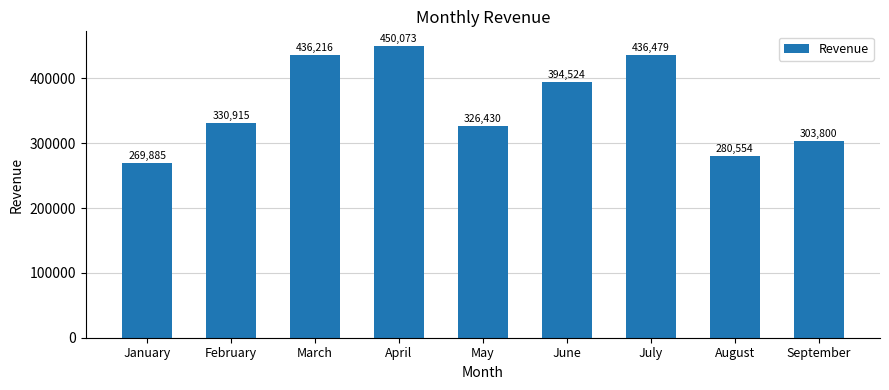

Is it true that the value at September is 303800?

True